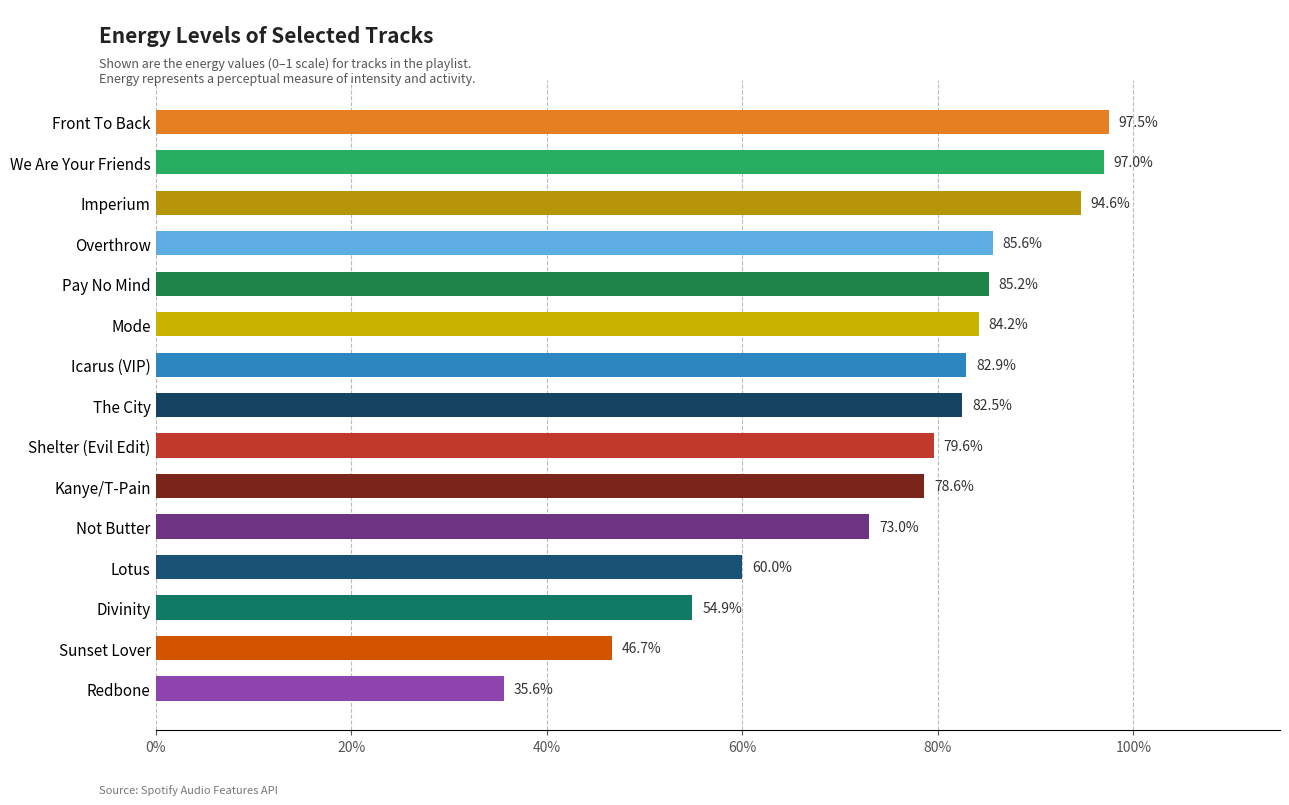

Are the bars horizontal?

Yes